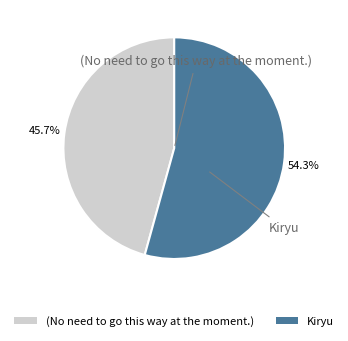

Rank the categories by value from lowest to highest.

(No need to go this way at the moment.), Kiryu